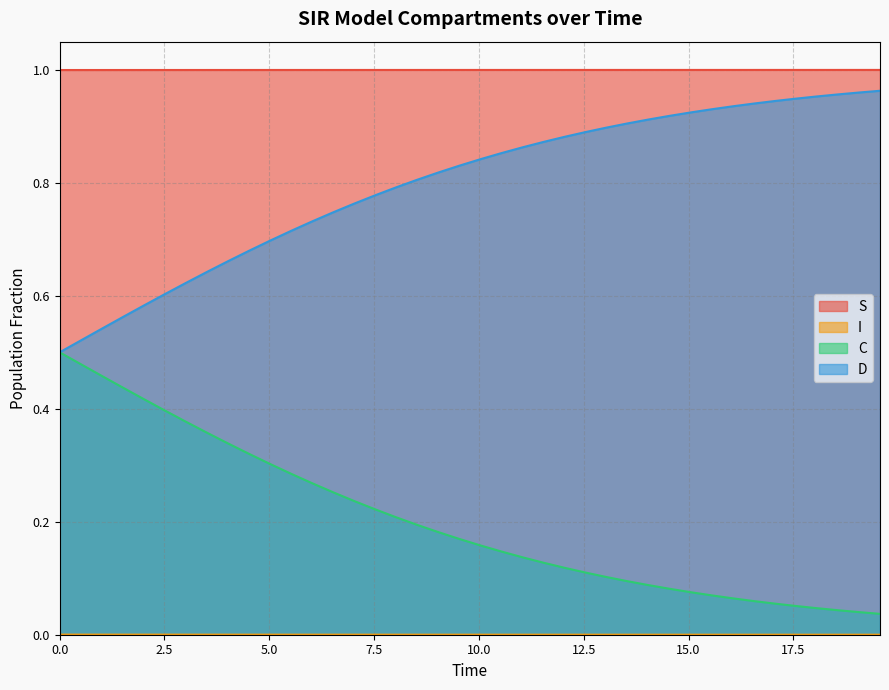

True or false: S and I intersect in this chart.

False